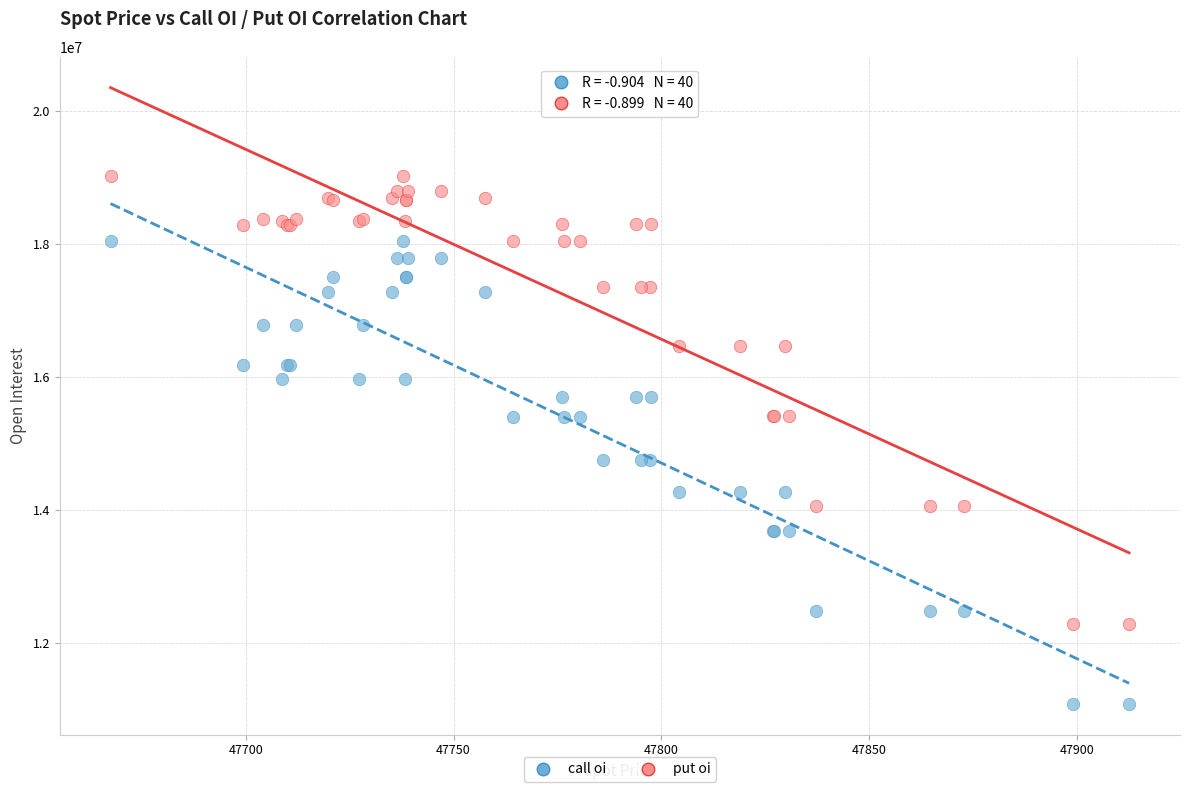

Which series reaches the minimum Y coordinate?

call oi